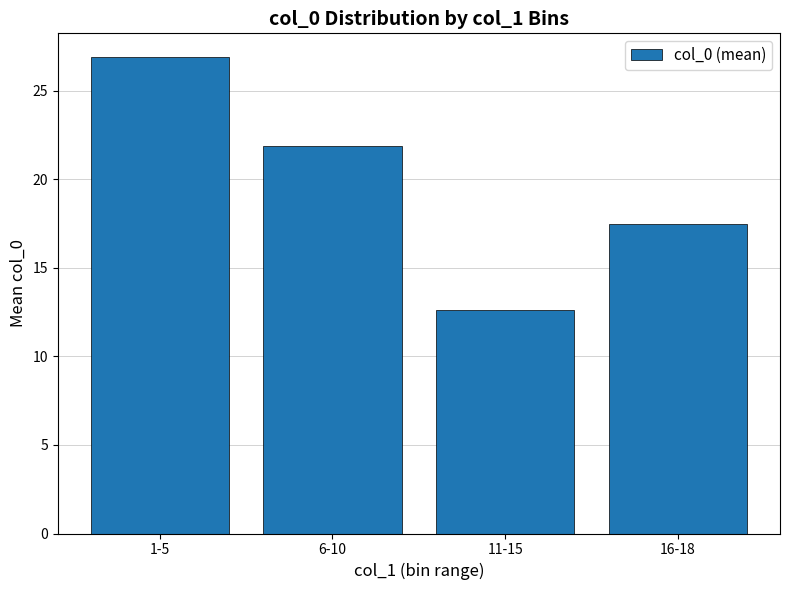

What is the smallest value displayed?

12.6